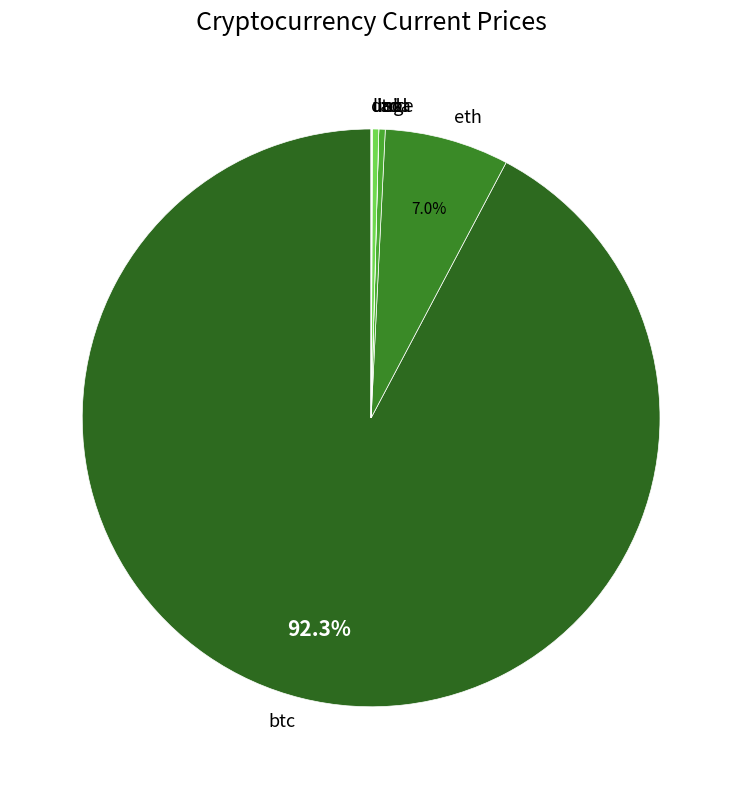

To the nearest percent, what is the difference between the largest and smallest slice percentages?

92%